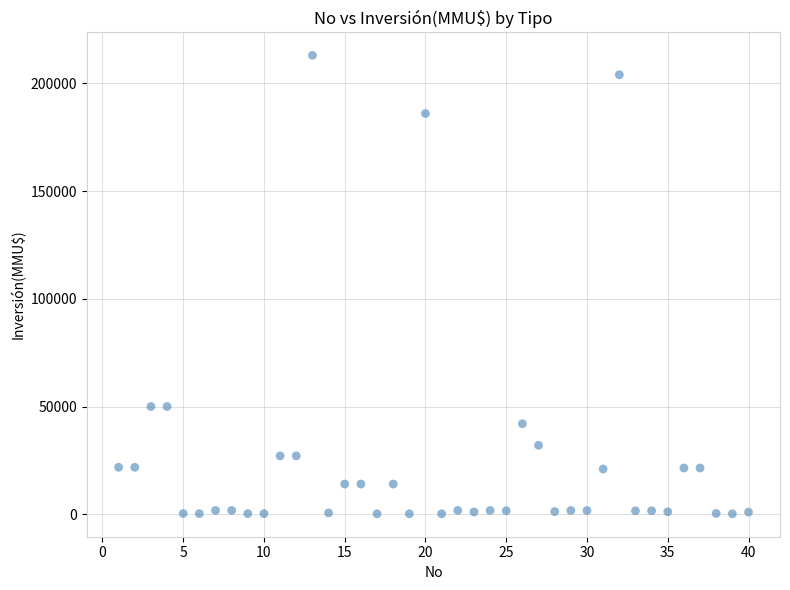

What is the range of Y values (max minus min)?

212800